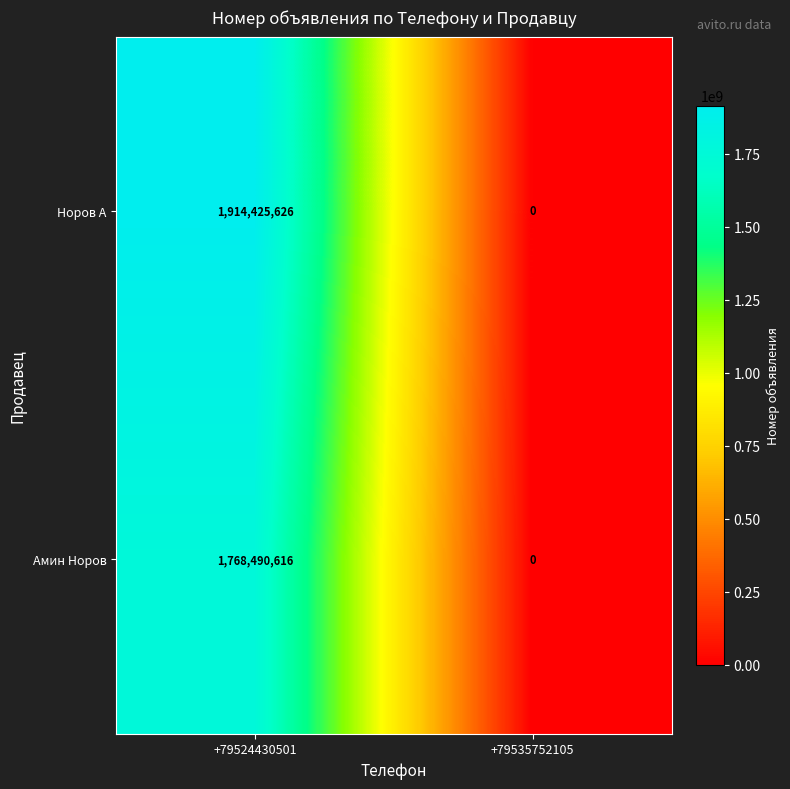

List the series in order of their peak value, highest first.

Норов А, Амин Норов